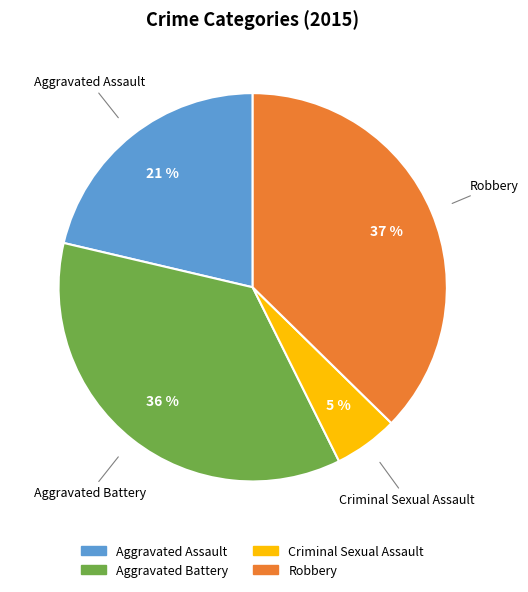

Which slice is the smallest?

Criminal Sexual Assault